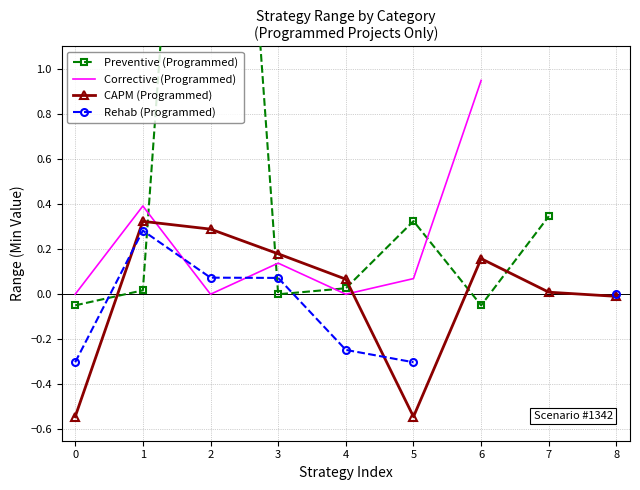

Between 0 and 3, which series saw the biggest shift?

CAPM (Programmed)